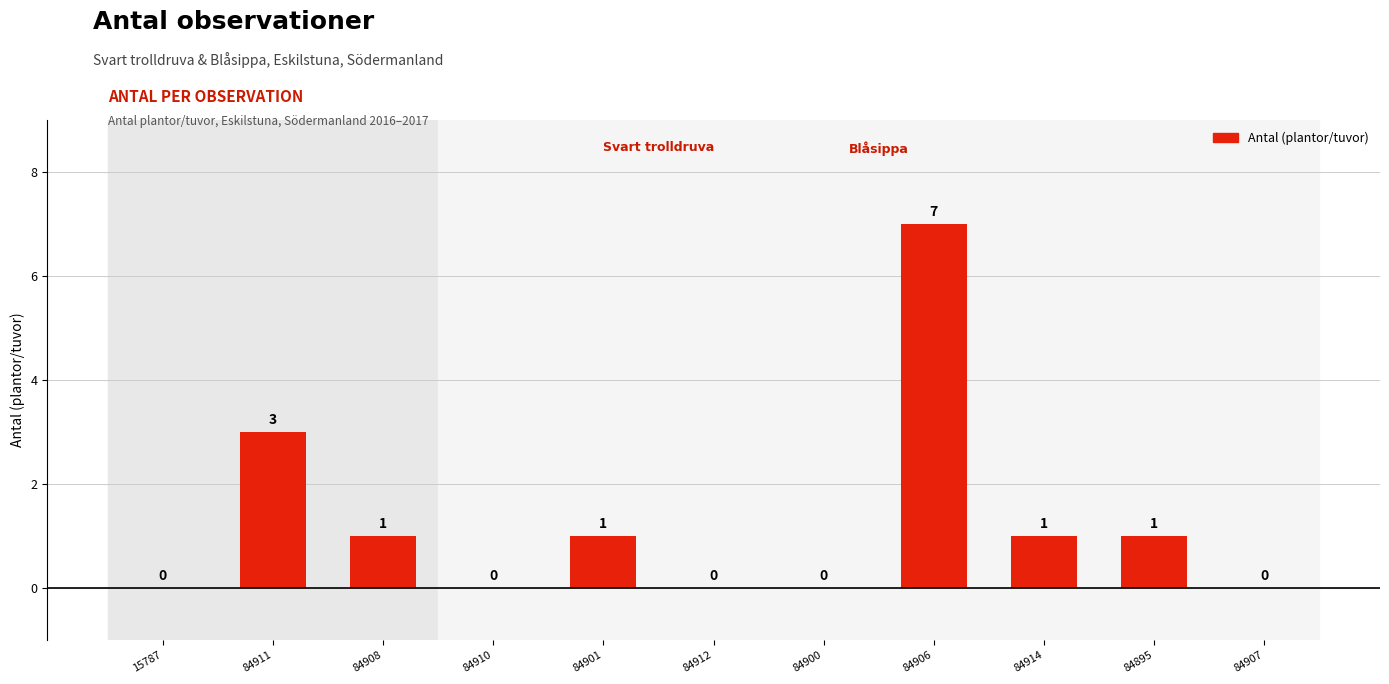

How many categories are shown in the chart?

11